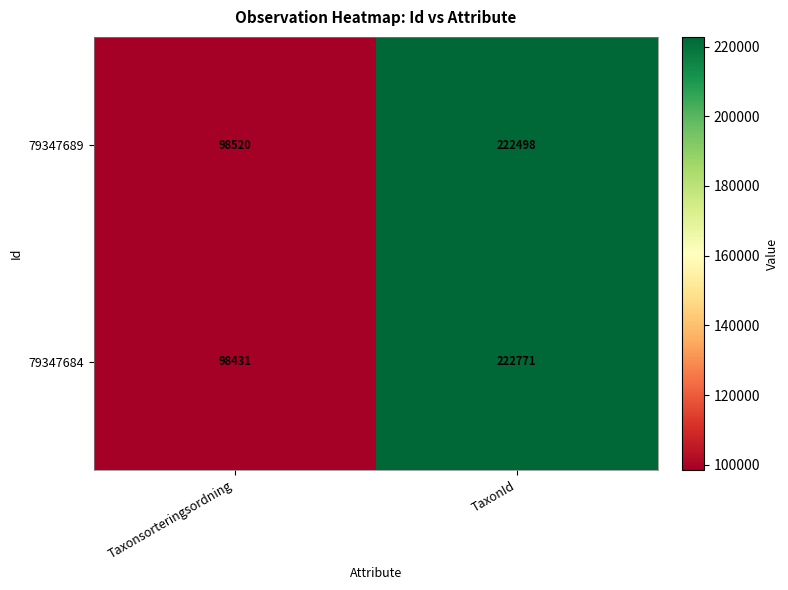

List the series in order of their overall mean, lowest first.

79347689, 79347684